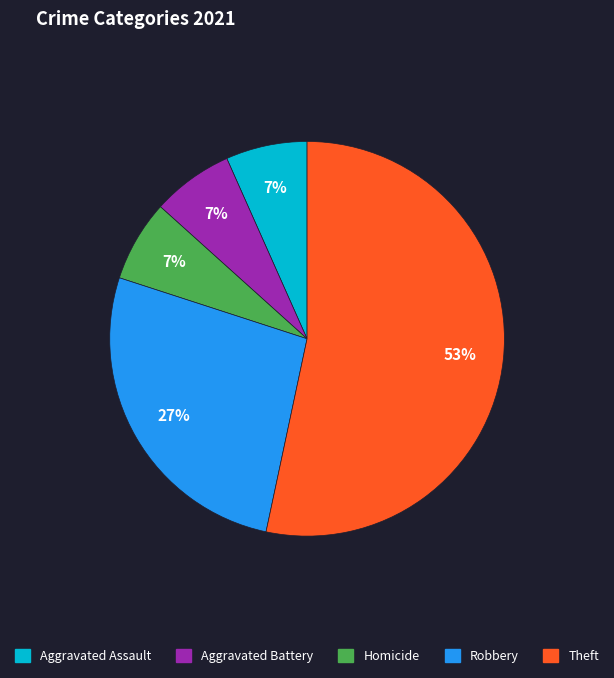

To the nearest percent, what is the average slice percentage?

20%